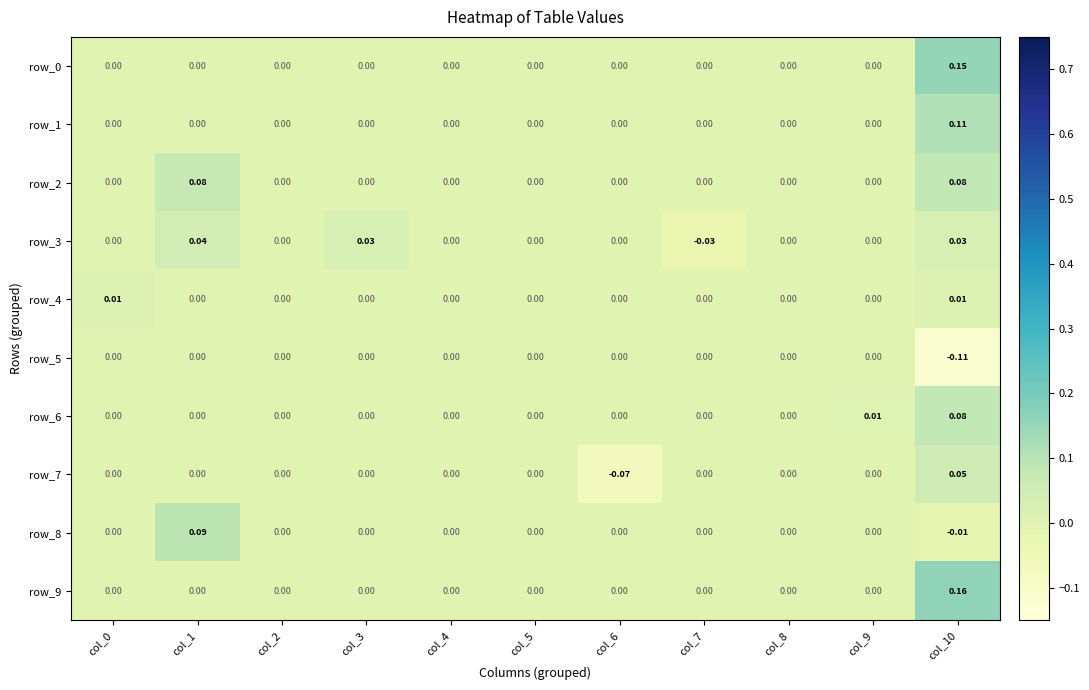

Is the value of row_6 at col_10 greater than the value of row_7 at col_7?

Yes